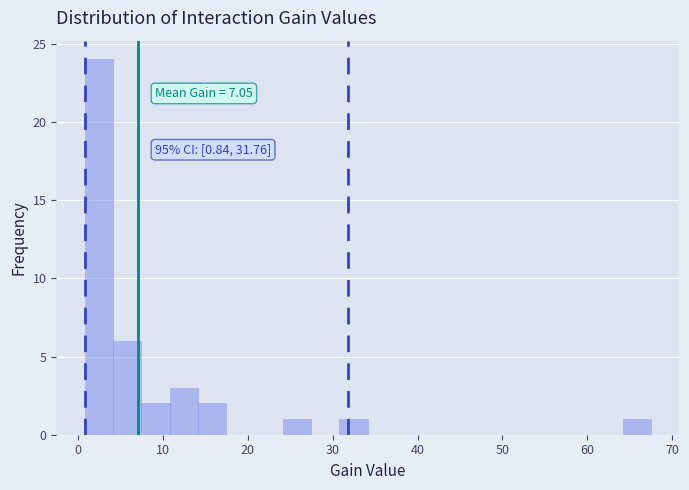

Read against the x-axis, roughly where is the centre of the tallest bar?

2